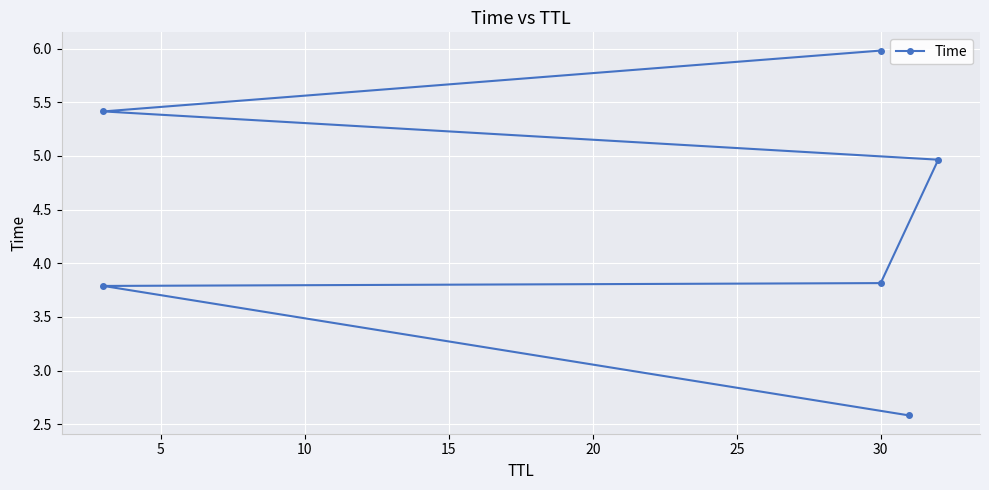

Between 0 and 10, which is larger?

10